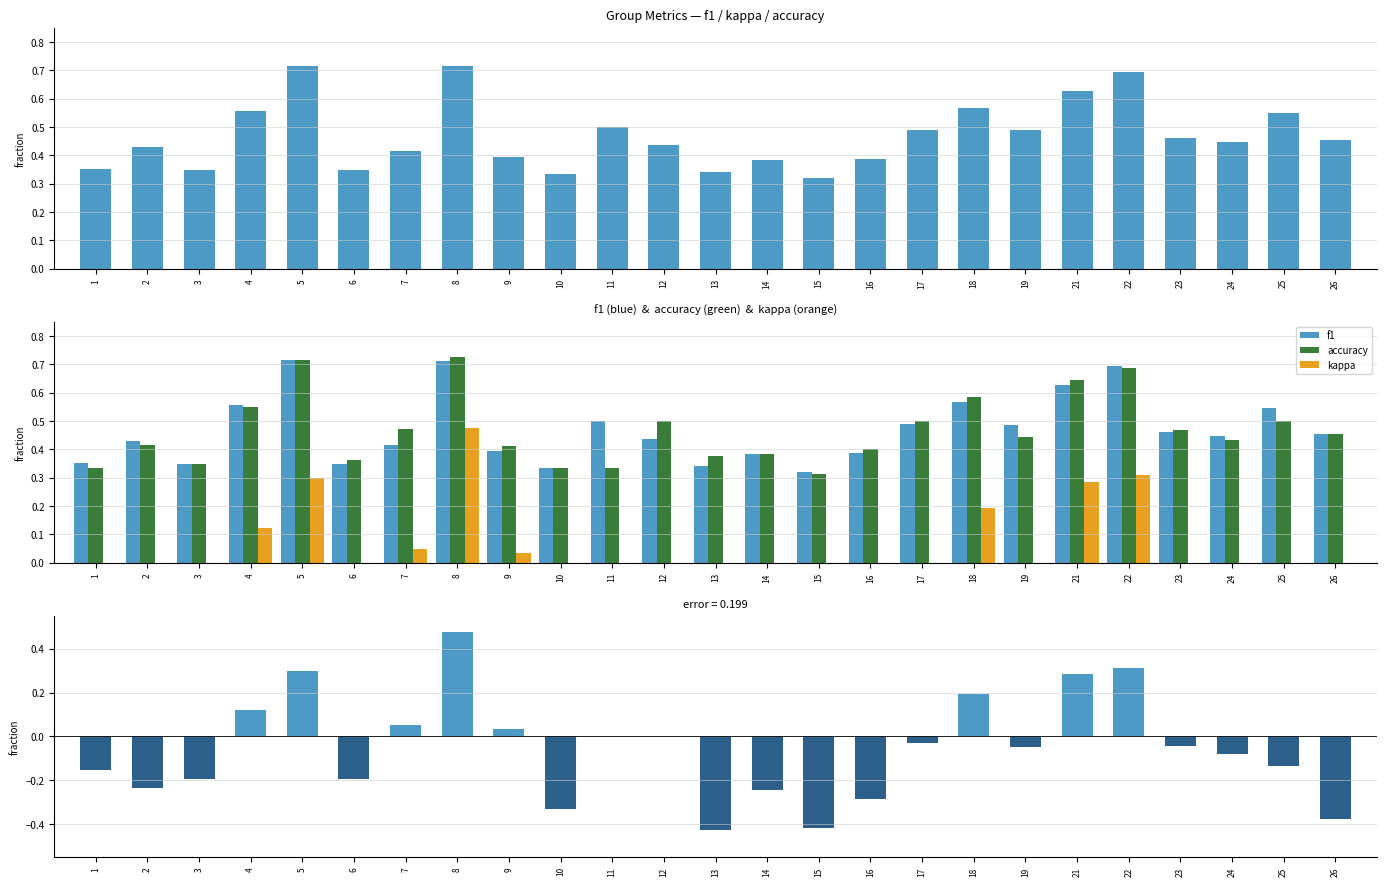

Between 22 and 15, which is larger?

22